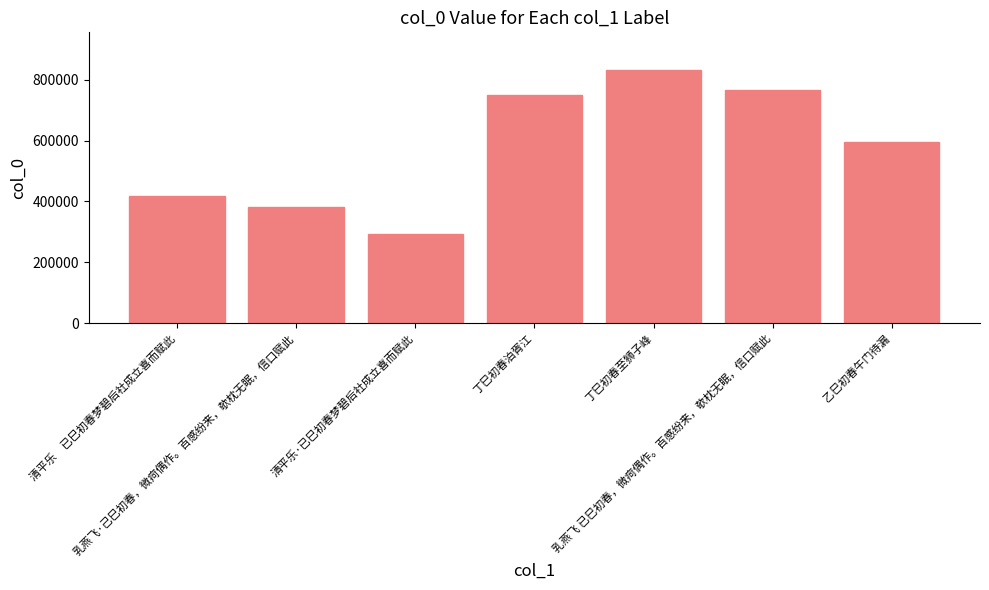

What is the average value?

576204